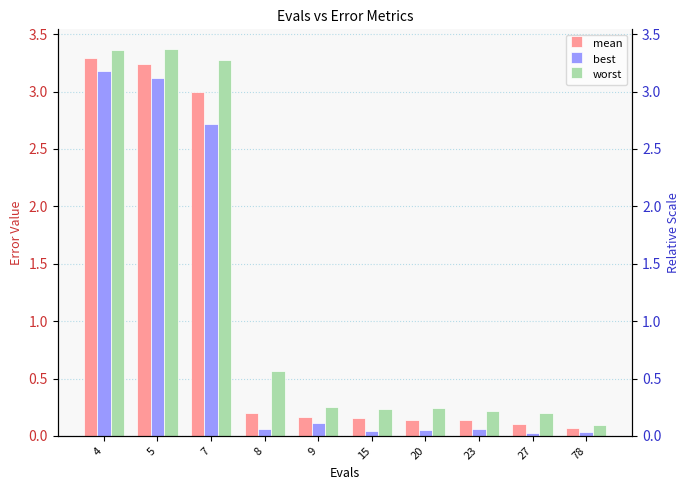

How many groups of bars are there?

10